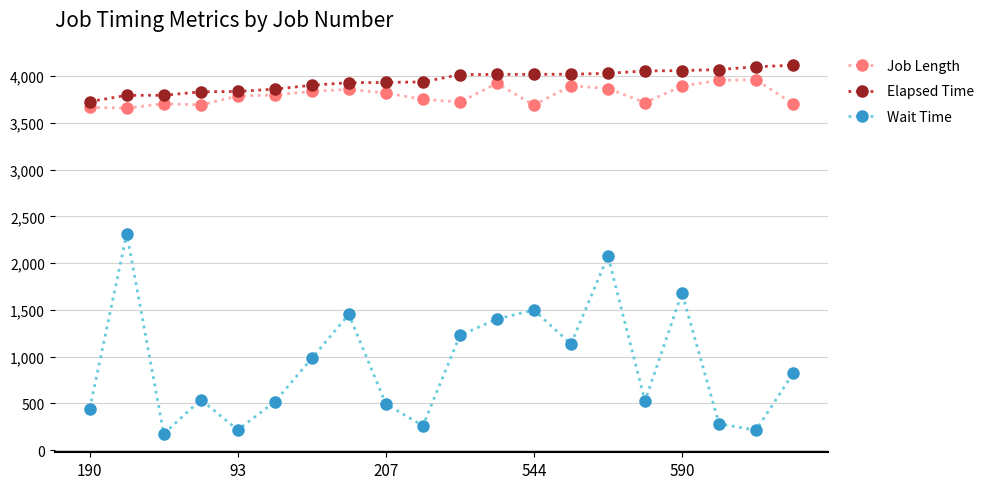

In Wait Time, how many points are lower than both neighbors (excluding endpoints)?

6